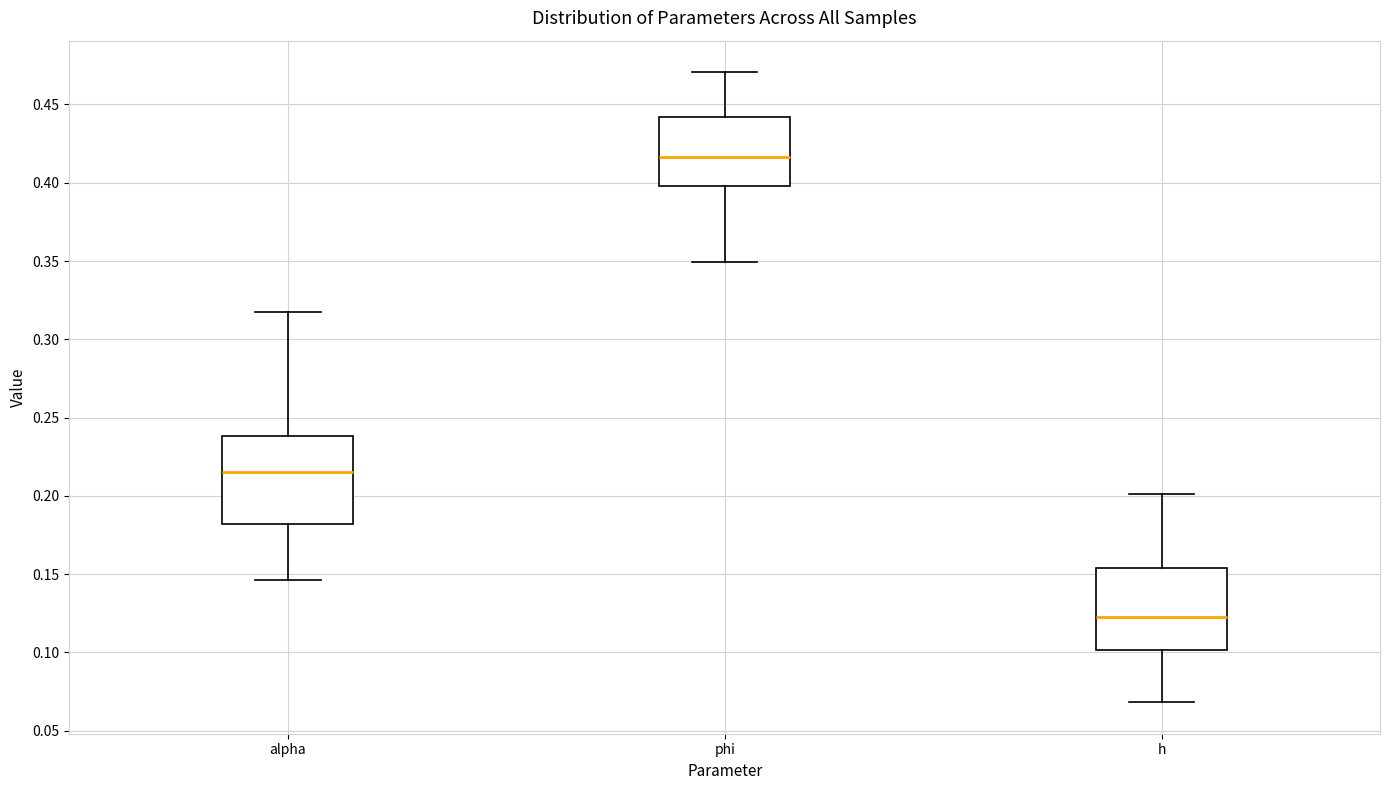

Reading left to right, read every box against the y-axis: the position of its median line, the range the box covers, and the ends of its whiskers. The values are not printed on the chart, so give them approximately, as read against the axis.

alpha: median 0.215, box 0.180 to 0.240, whiskers 0.145 to 0.315
phi: median 0.415, box 0.400 to 0.440, whiskers 0.350 to 0.470
h: median 0.120, box 0.100 to 0.155, whiskers 0.070 to 0.200